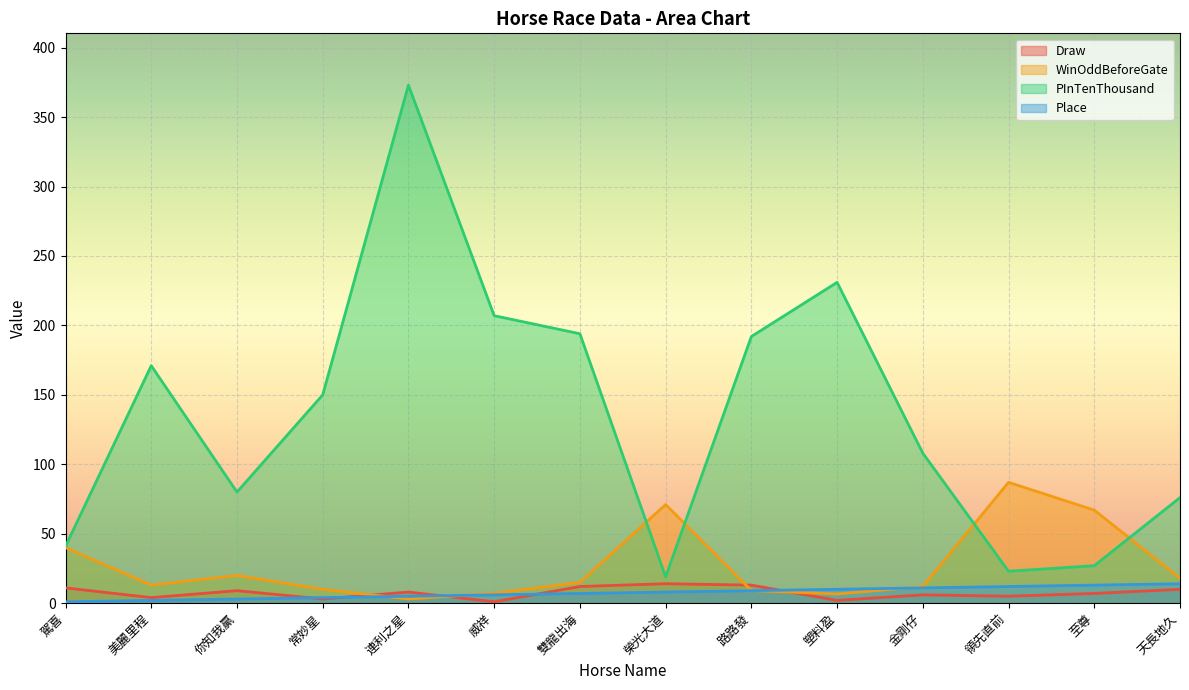

At which label is Place closest to 7?

雙龍出海